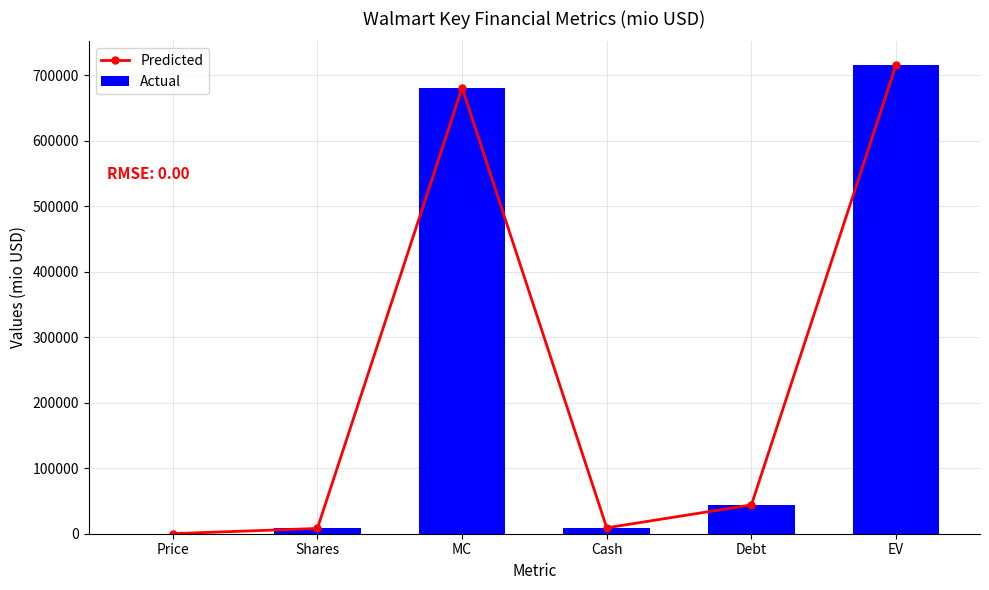

At which category is the sum across all series the highest?

EV